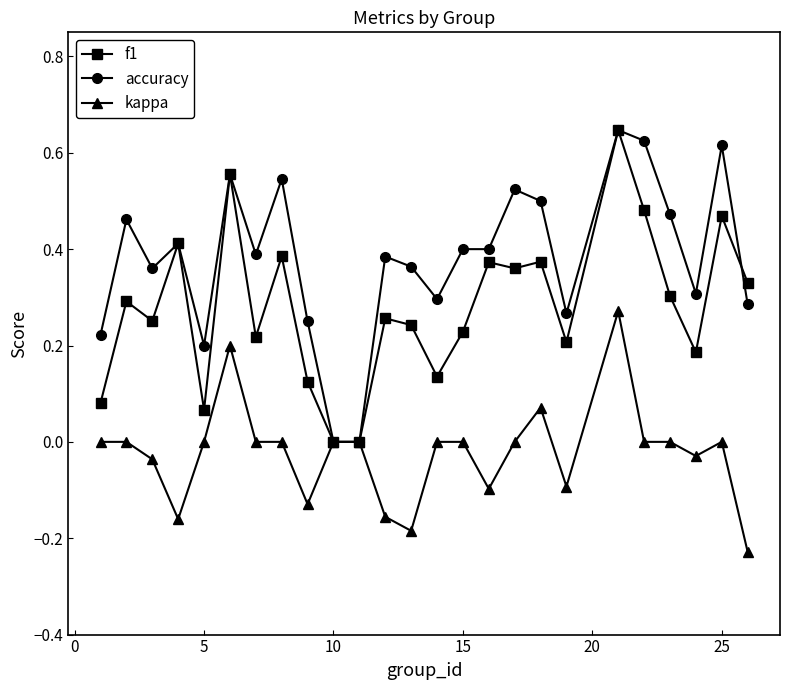

Which series has the largest total across all categories?

accuracy